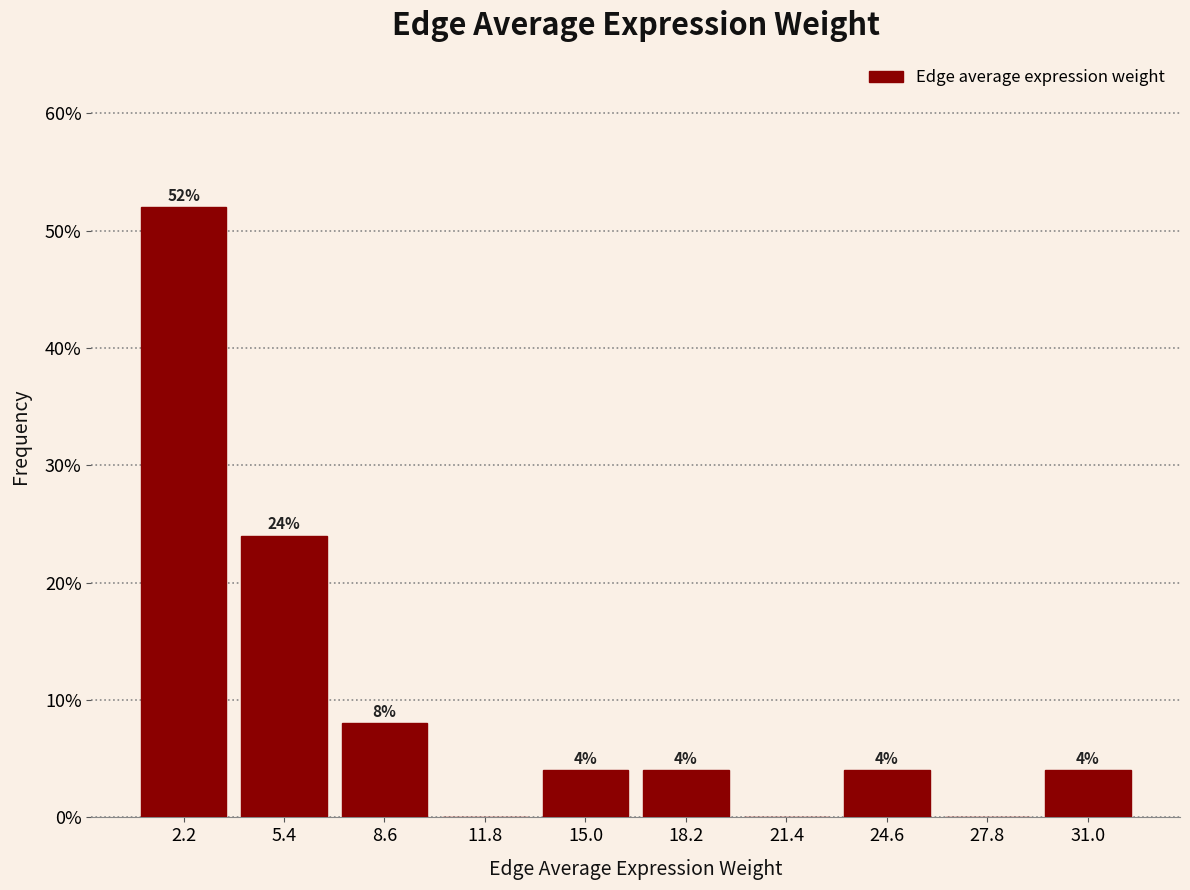

Which range on the x-axis has the tallest bar?

0.5 to 4.0